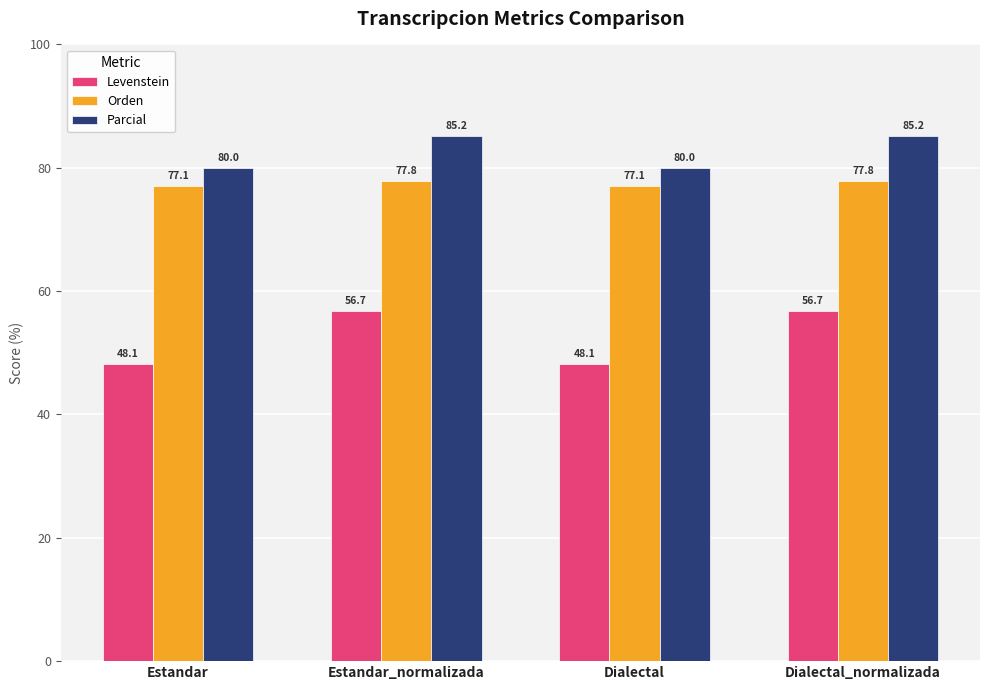

What is the difference between the maximum and minimum values in the Parcial series?

5.2